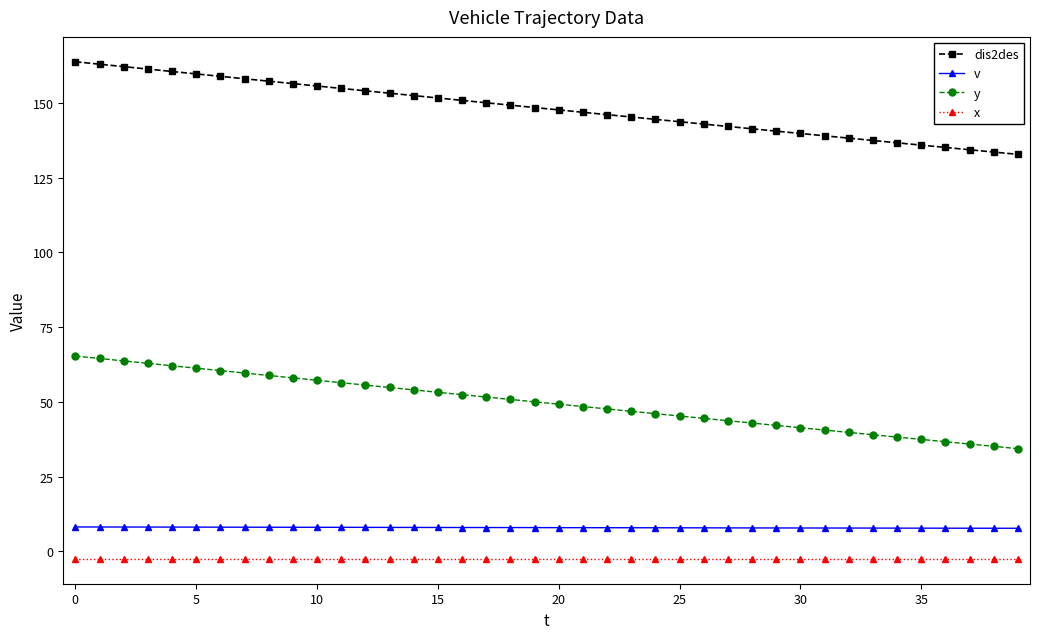

How many values in the dis2des series exceed 148?

20